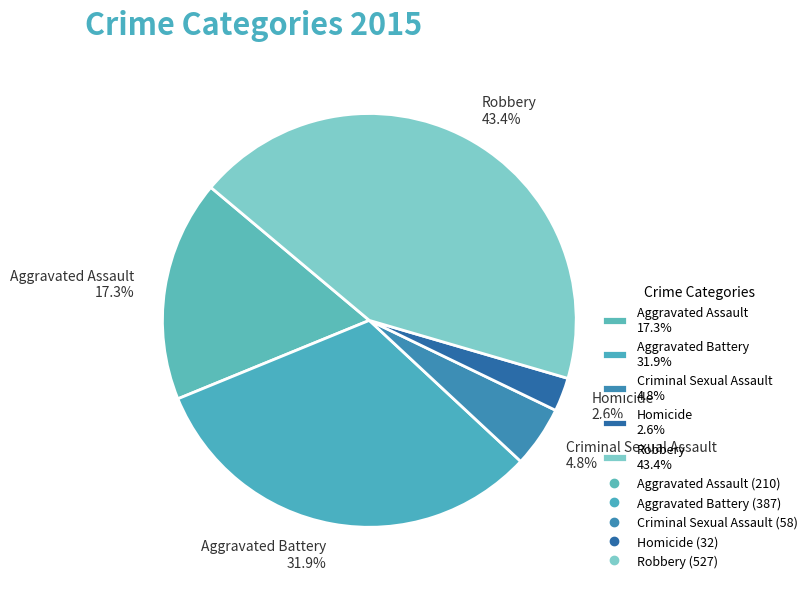

To the nearest percent, what is the difference between the Robbery and Criminal Sexual Assault slice percentages?

39%